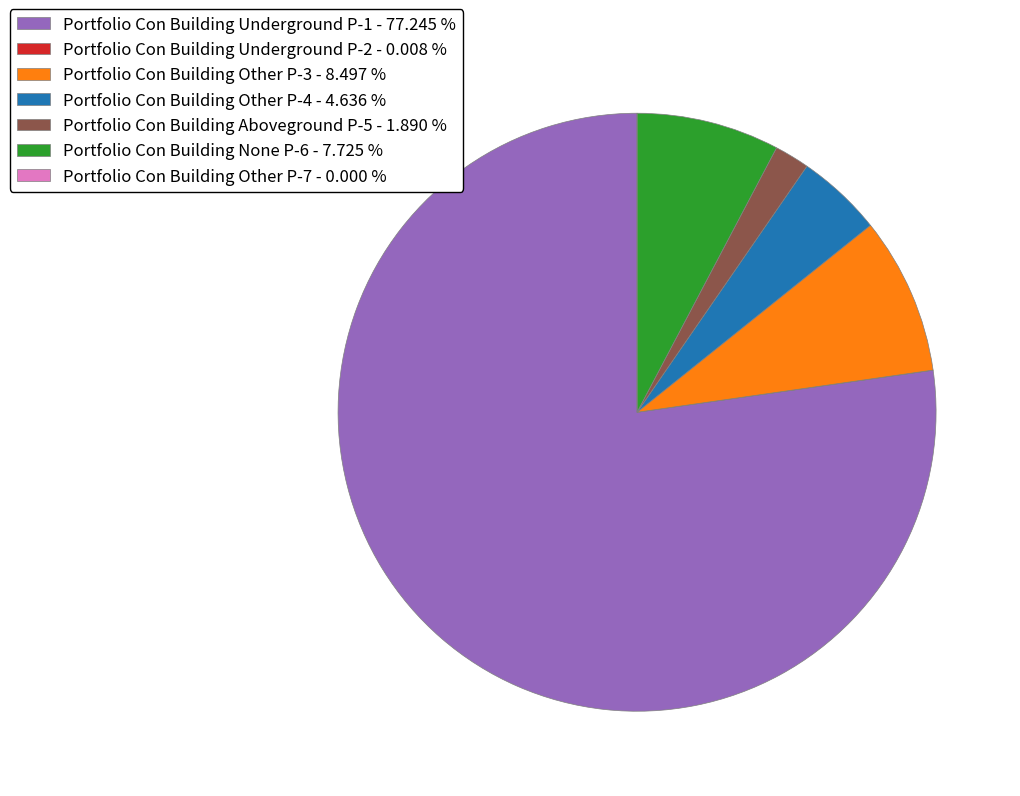

Approximately how many times larger is the value at Portfolio Con Building Other P-4 - 4.636 % compared to Portfolio Con Building None P-6 - 7.725 %?

0.6